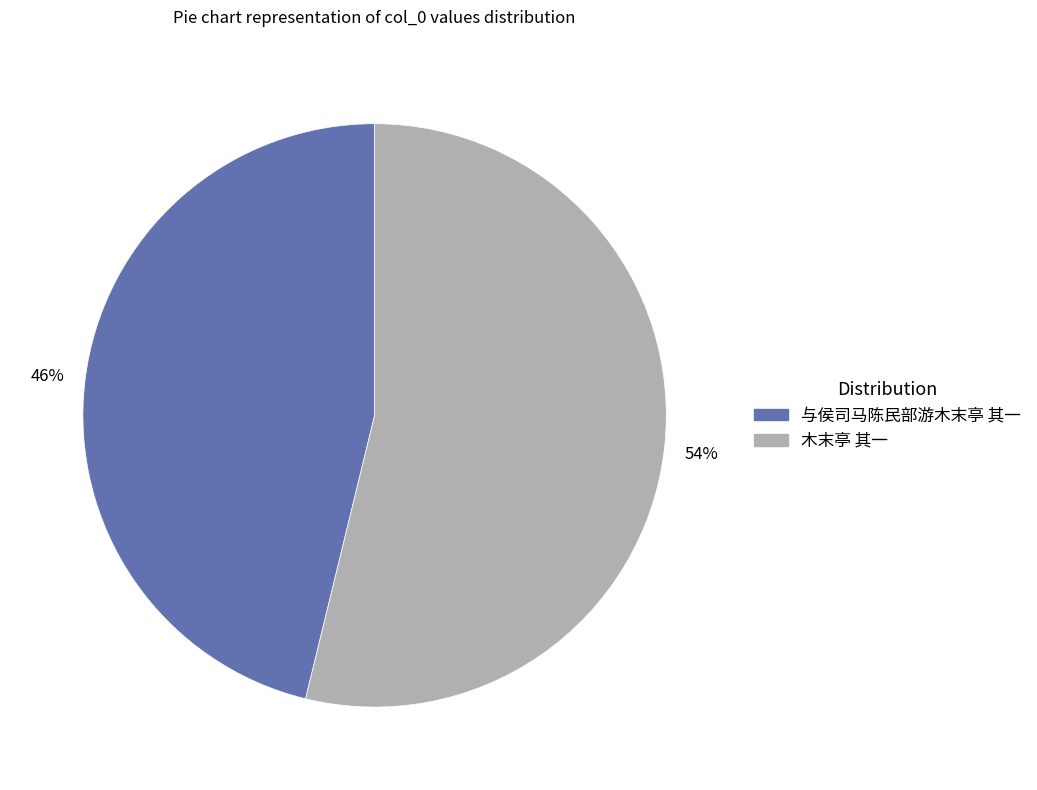

To the nearest percent, what is the difference between the 与侯司马陈民部游木末亭 其一 and 木末亭 其一 slice percentages?

8%